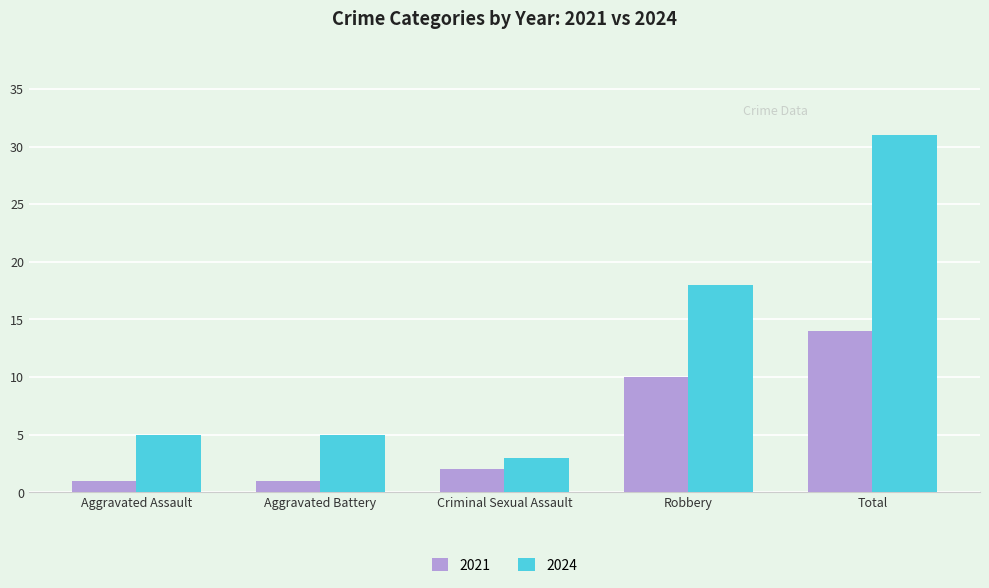

What is the greatest value displayed?

31